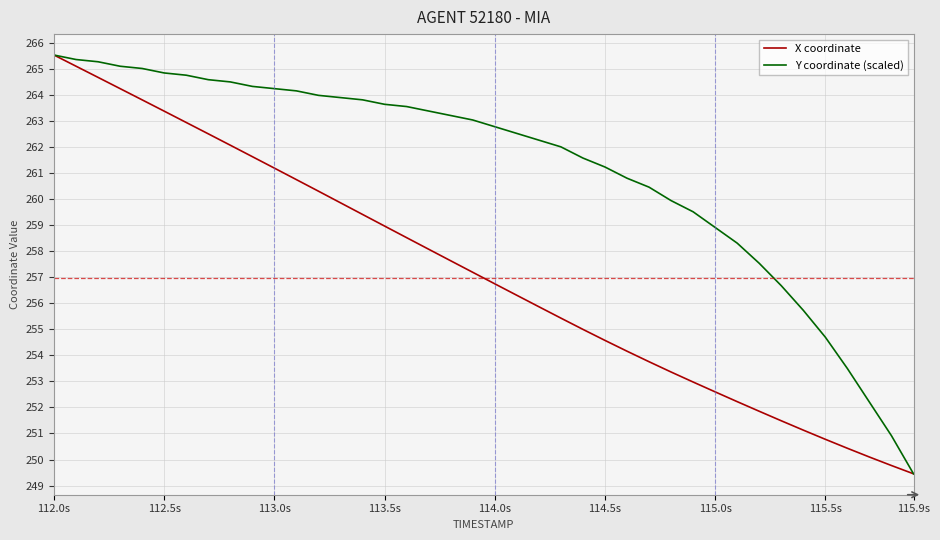

What is the average value of the X coordinate series?

257.1